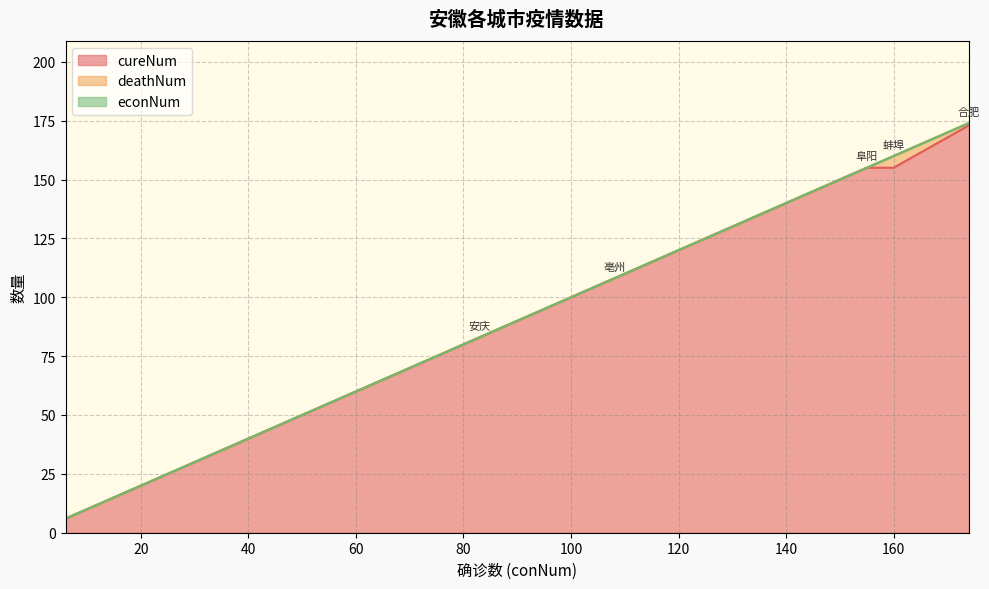

Read the cureNum value at 合肥.

173